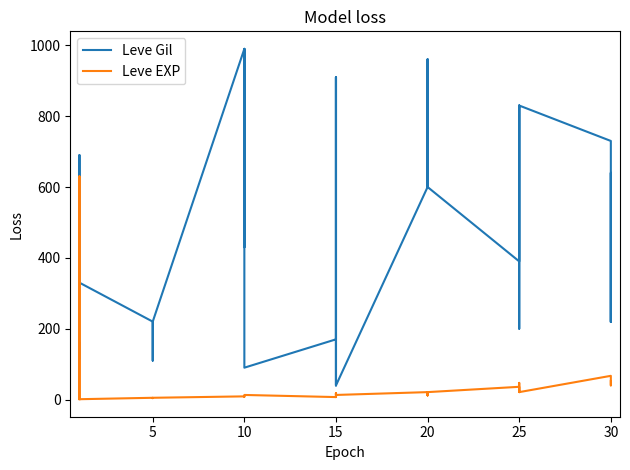

In Leve Gil, how many points are higher than both neighbors (excluding endpoints)?

8